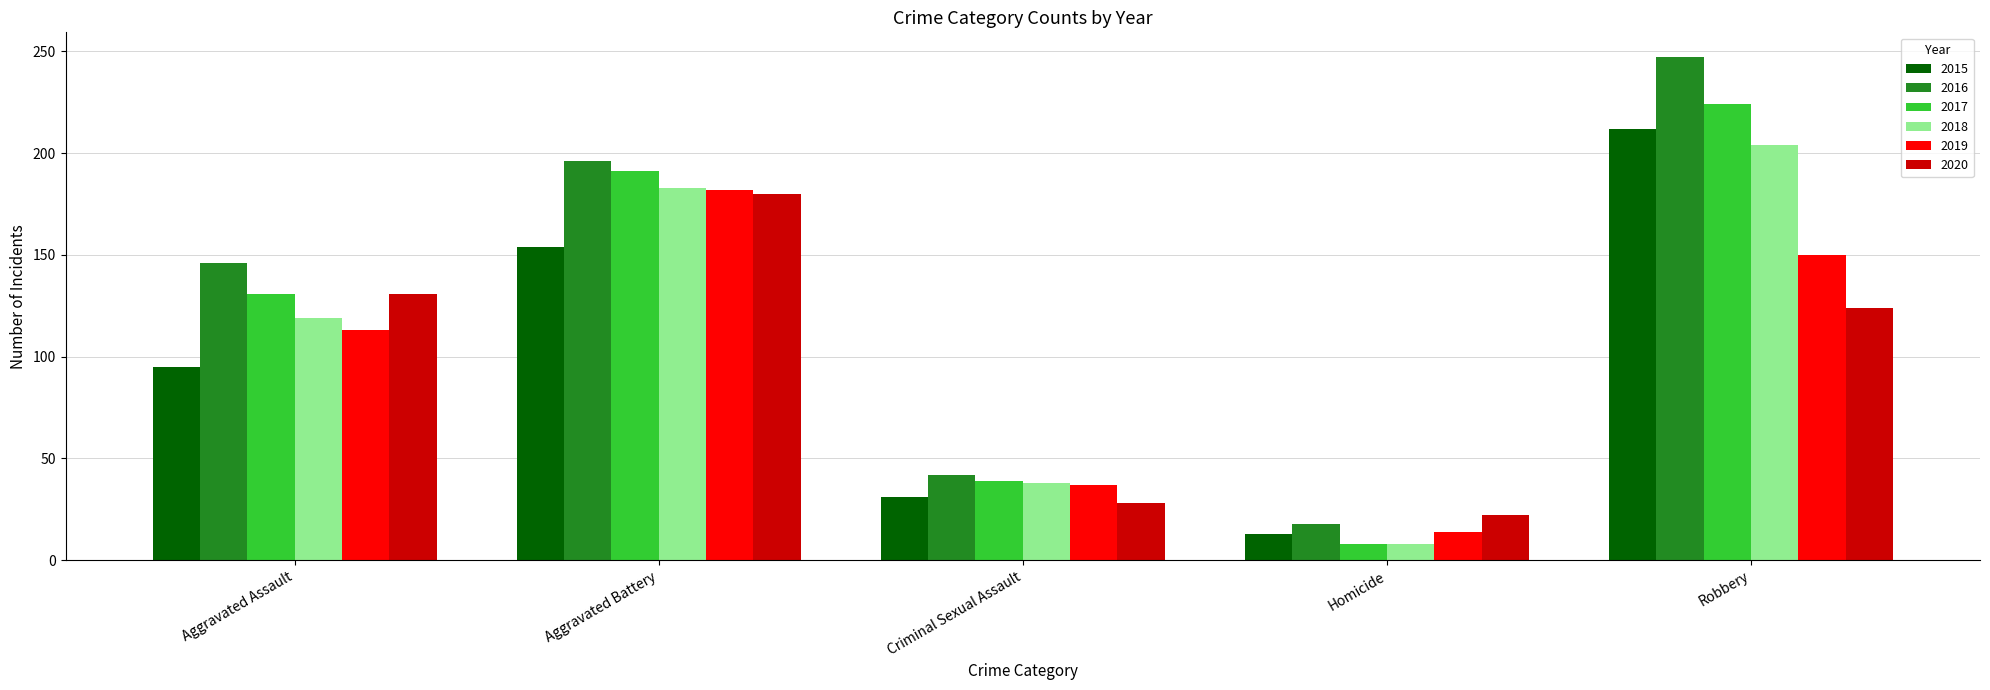

What is the maximum value for 2020?

180